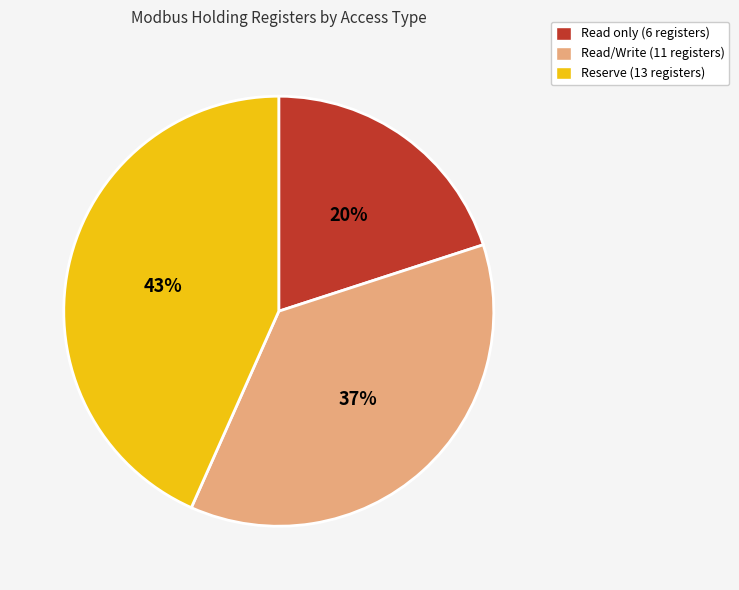

Approximately how many times larger is the value at Read only compared to Reserve?

0.5